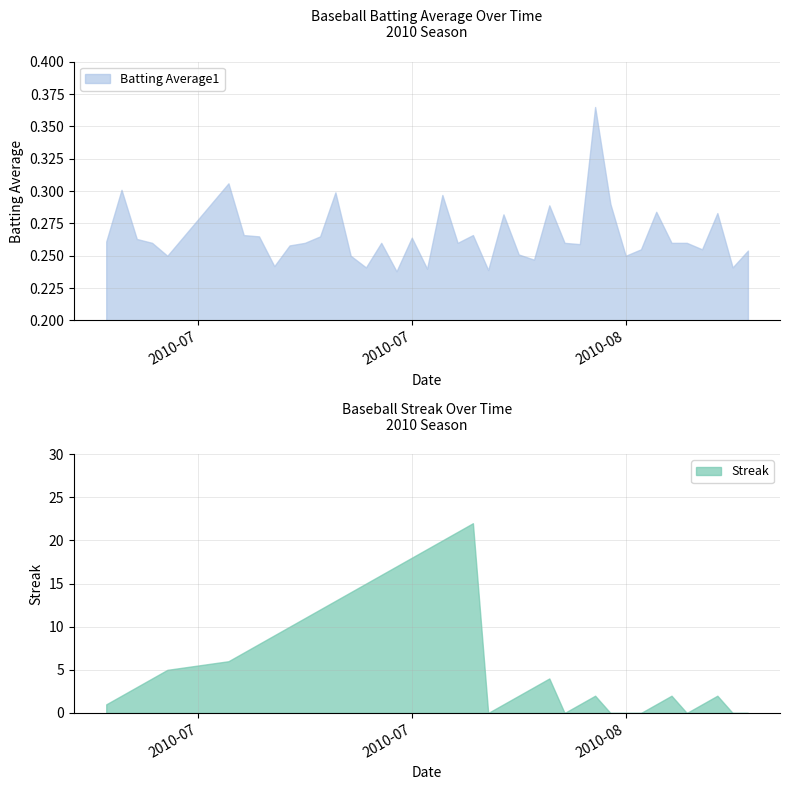

List the series in order of their overall mean, highest first.

Streak, Batting Average1